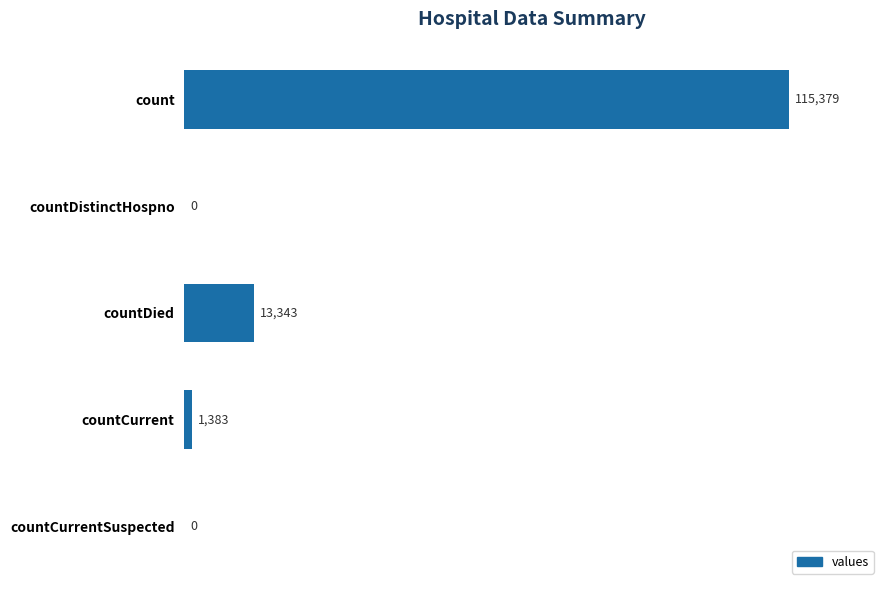

Which label corresponds to the largest value in the chart?

count